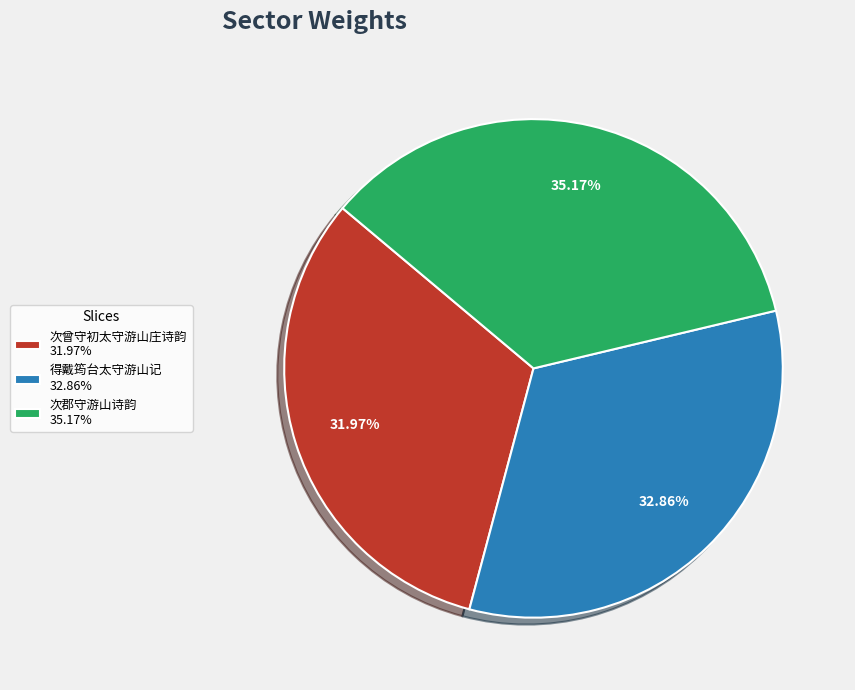

What is the largest slice in the pie chart?

次郡守游山诗韵